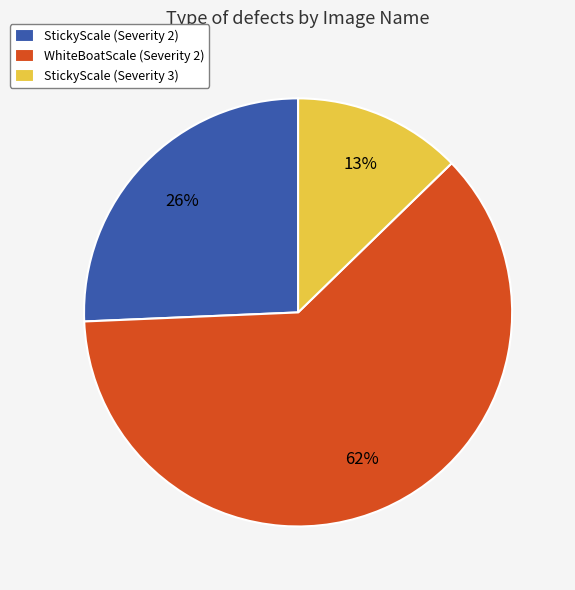

Which has a higher value, WhiteBoatScale (Severity 2) or StickyScale (Severity 3)?

WhiteBoatScale (Severity 2)